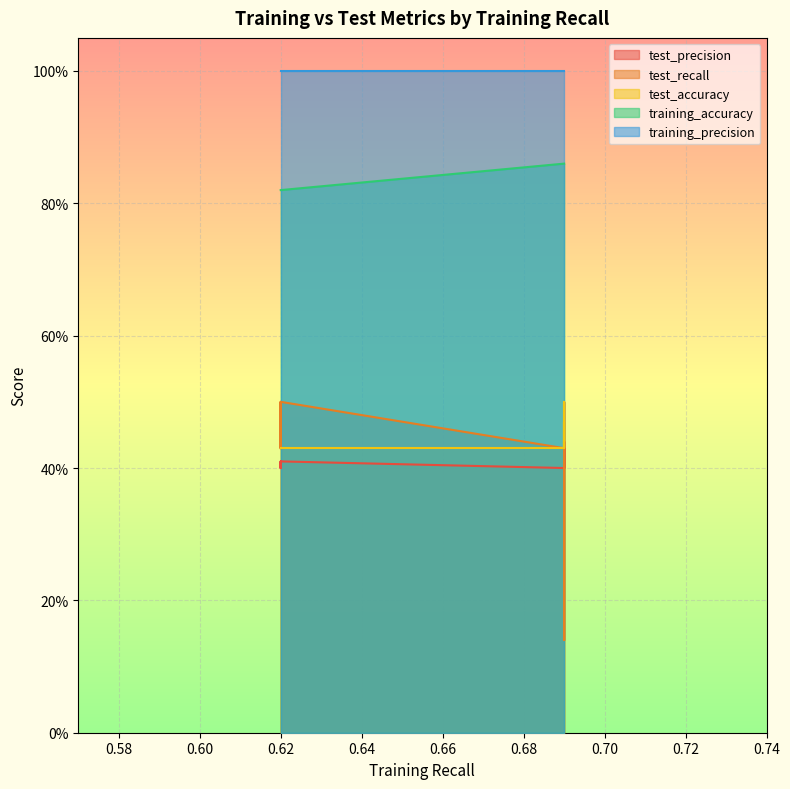

Between 9 and 7, which is larger?

7